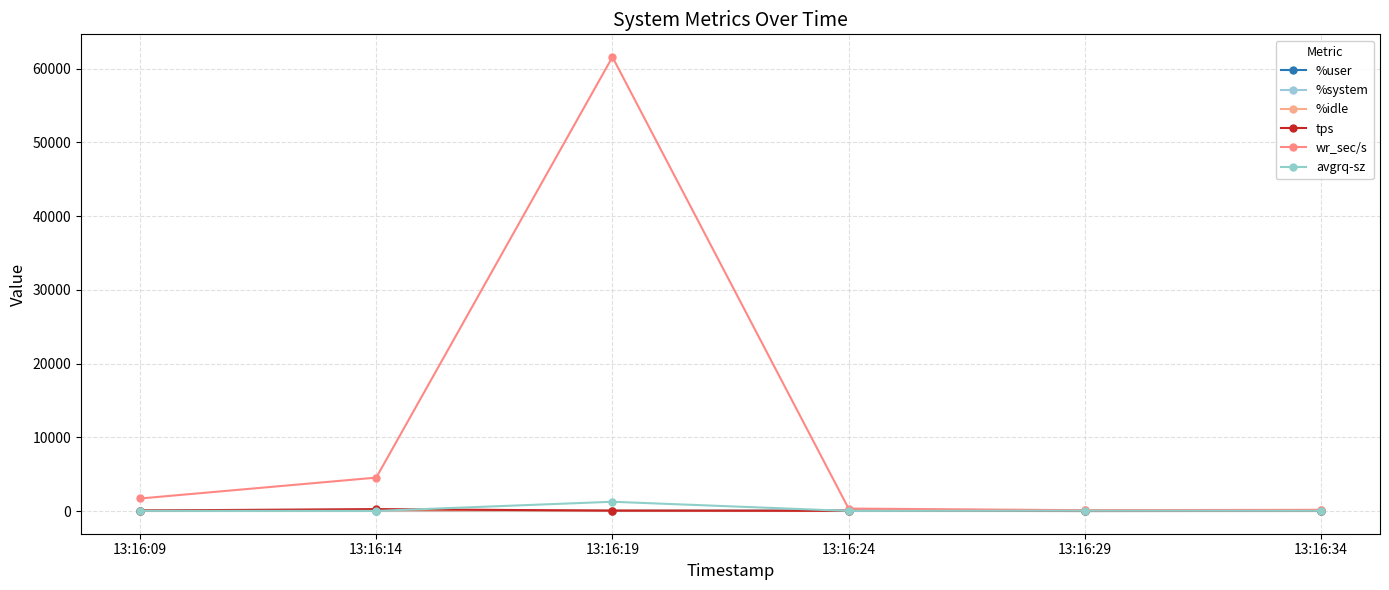

The value of avgrq-sz at 13:16:29 is 42.5. True or false?

True